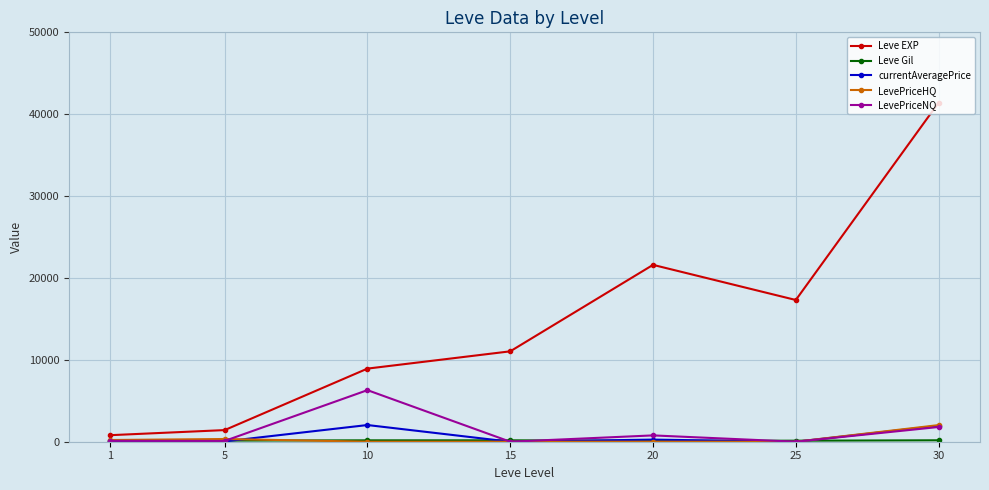

Which series has the widest spread of values?

Leve EXP